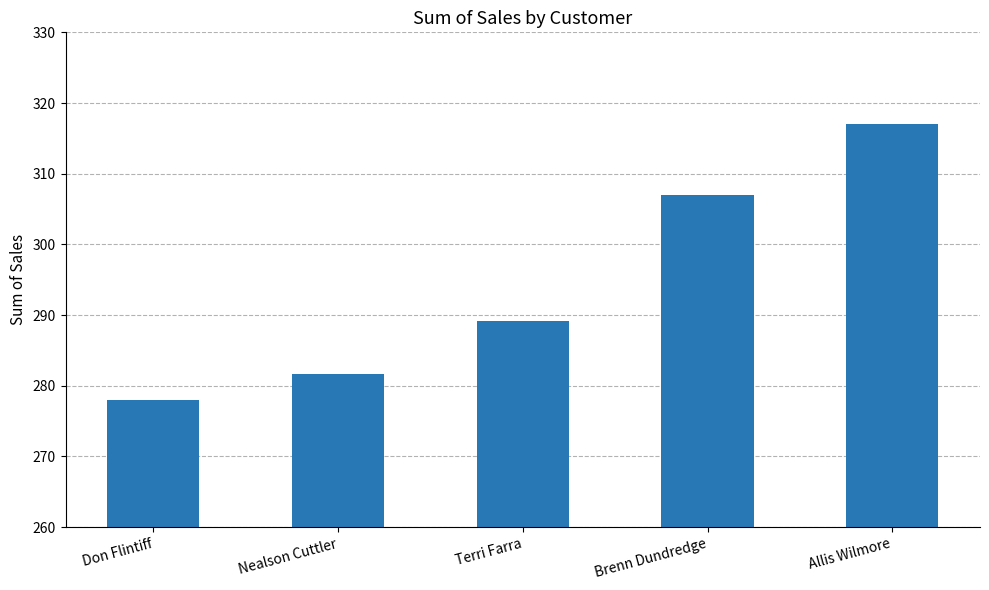

Rank the categories by value from lowest to highest.

Don Flintiff, Nealson Cuttler, Terri Farra, Brenn Dundredge, Allis Wilmore